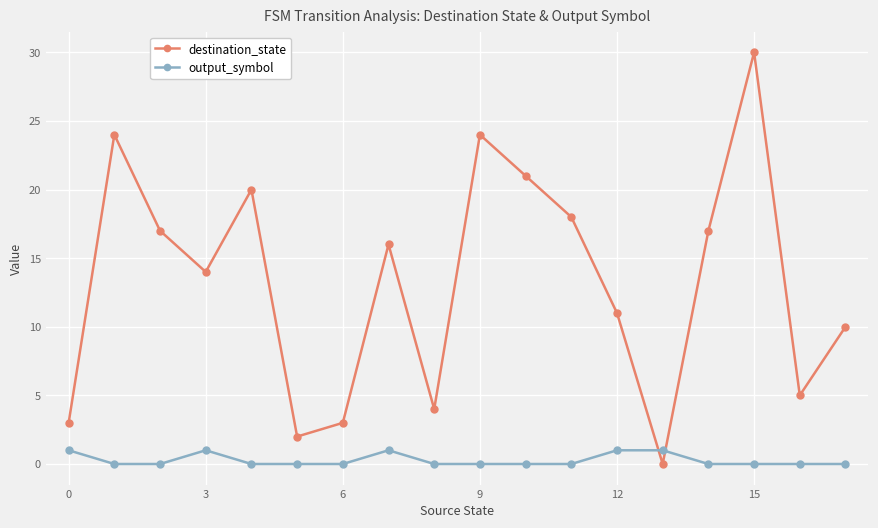

At how many categories does at least one series exceed 22?

3